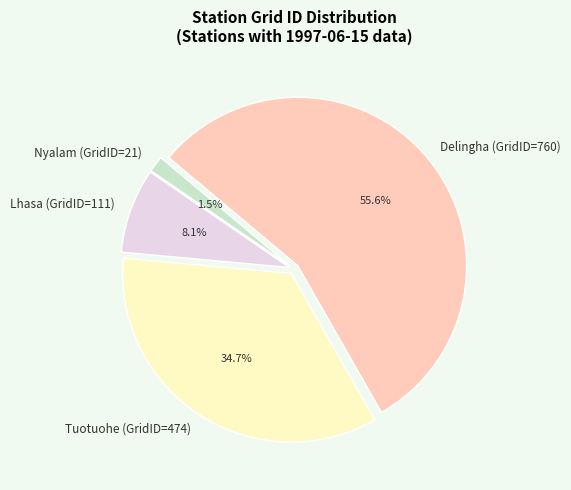

Which slice represents more than half of the pie?

Delingha (GridID=760)